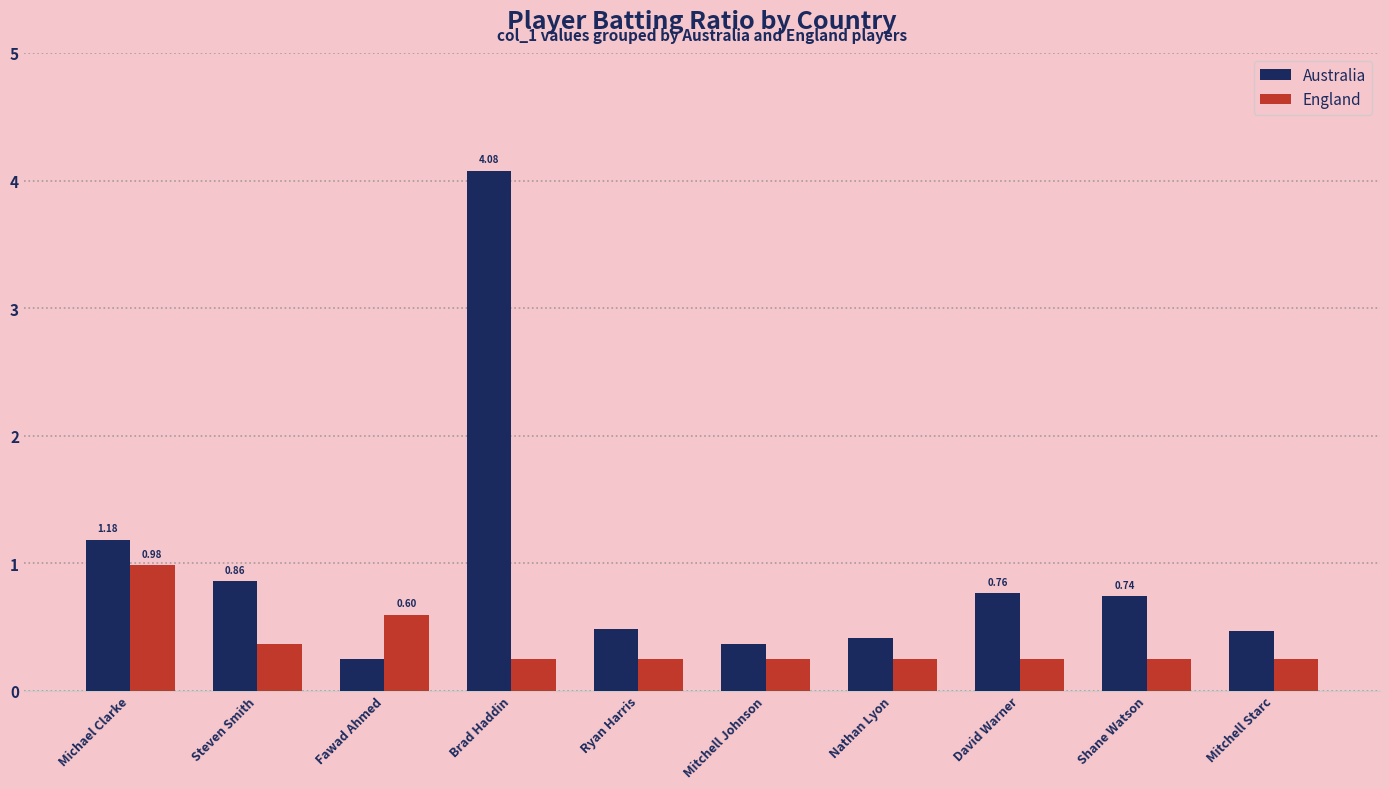

Which series has the largest total across all categories?

Australia